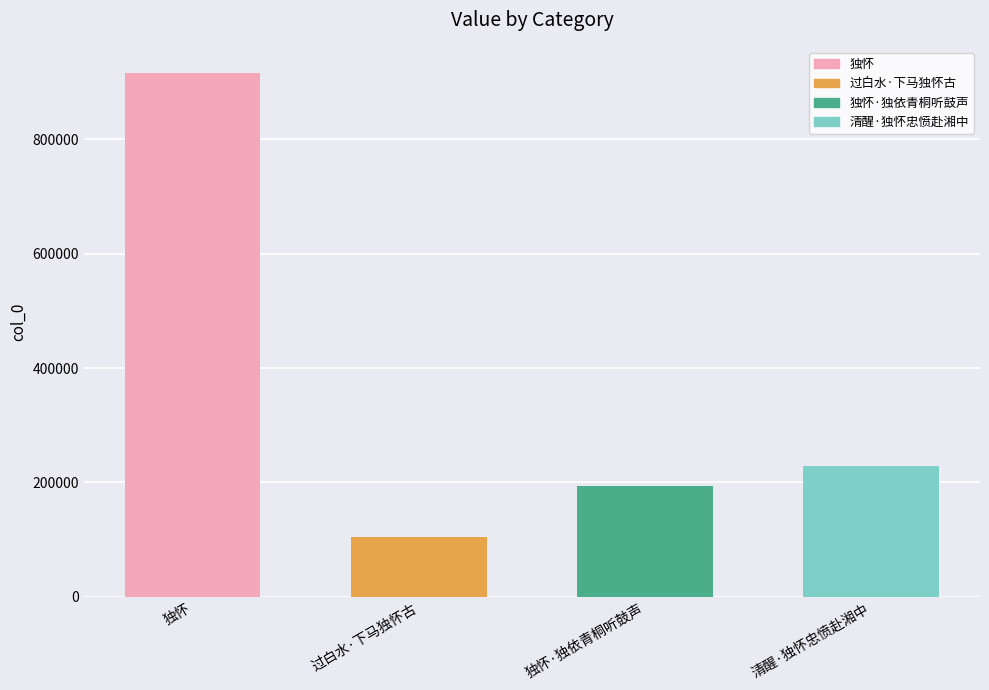

What is the sum of all values?

1442656